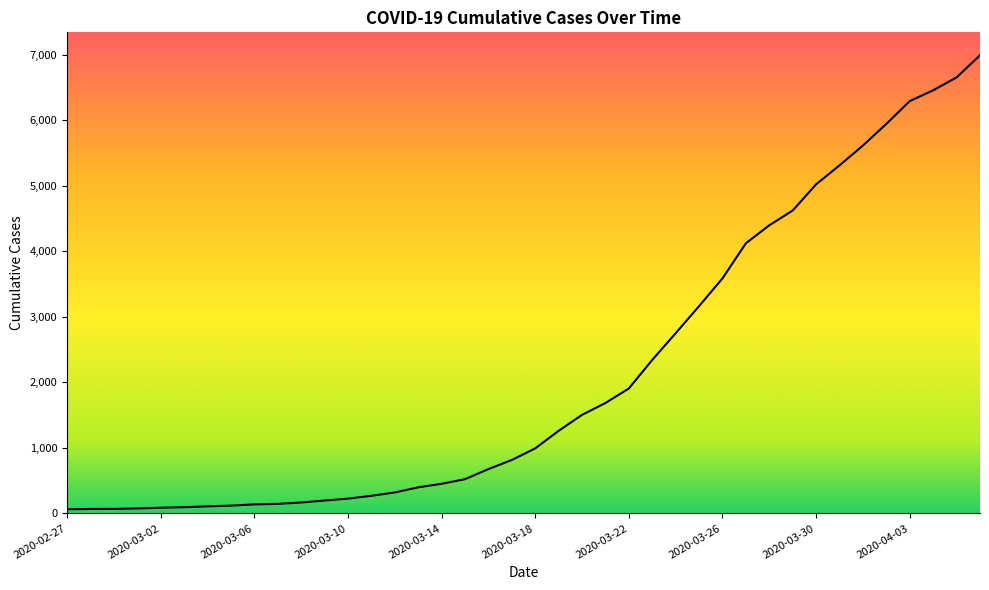

What is the difference between the maximum and minimum values?

6931